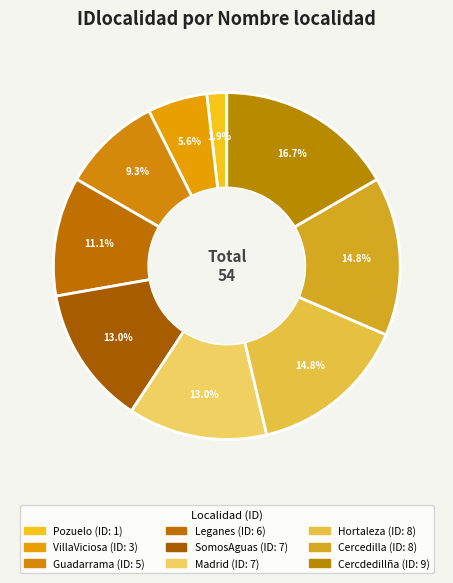

Is Hortaleza the majority of the pie?

No